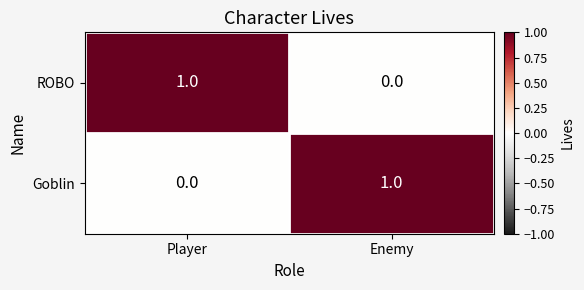

Rank the series at Enemy from lowest to highest value.

ROBO, Goblin